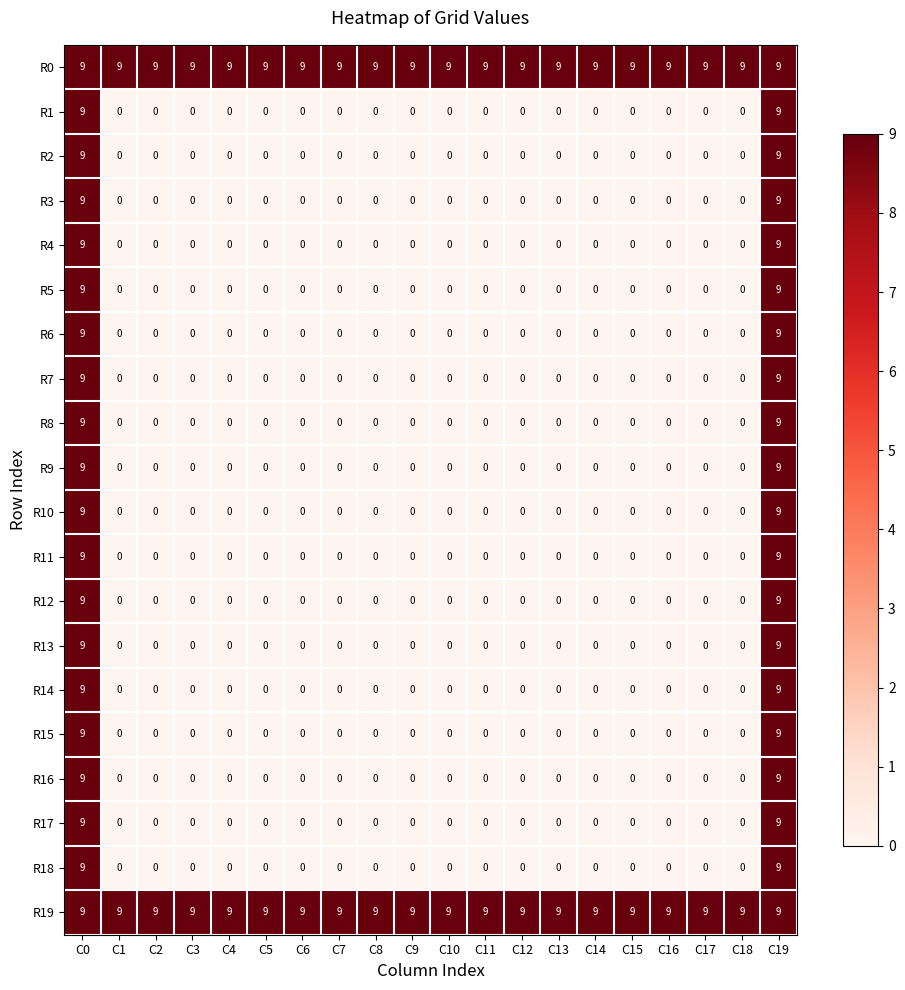

What is the difference between the highest and lowest values at C3?

9